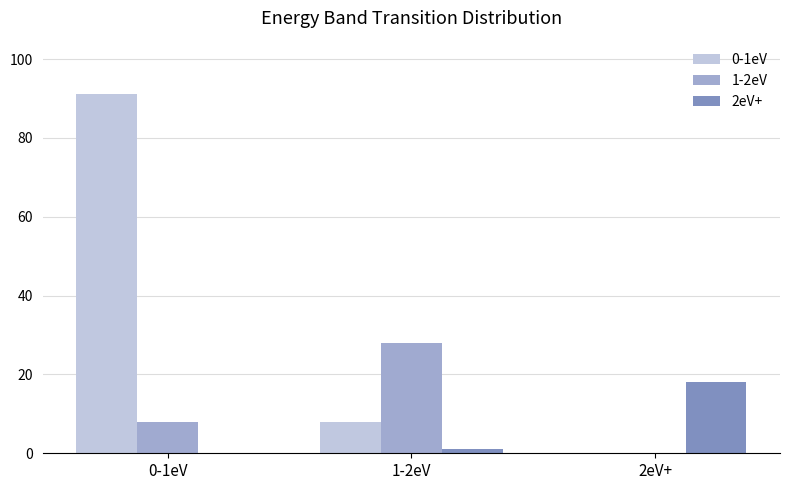

The value of 0-1eV at 2eV+ is 0. True or false?

True